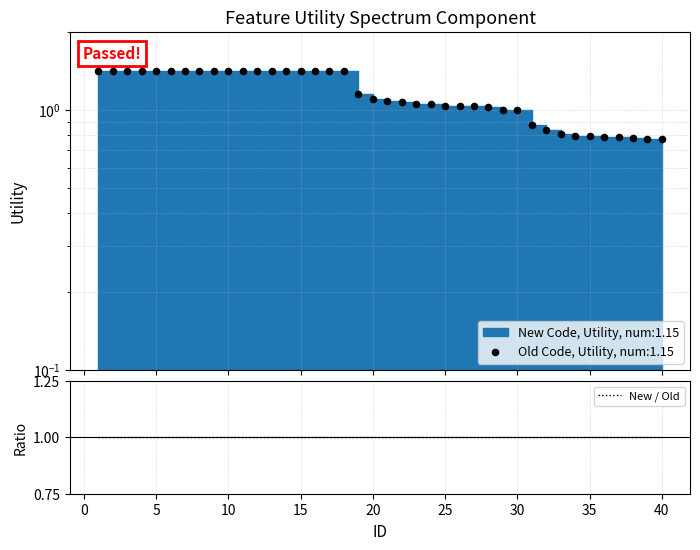

What is the ratio of the value at 37 to the value at 20?

0.7